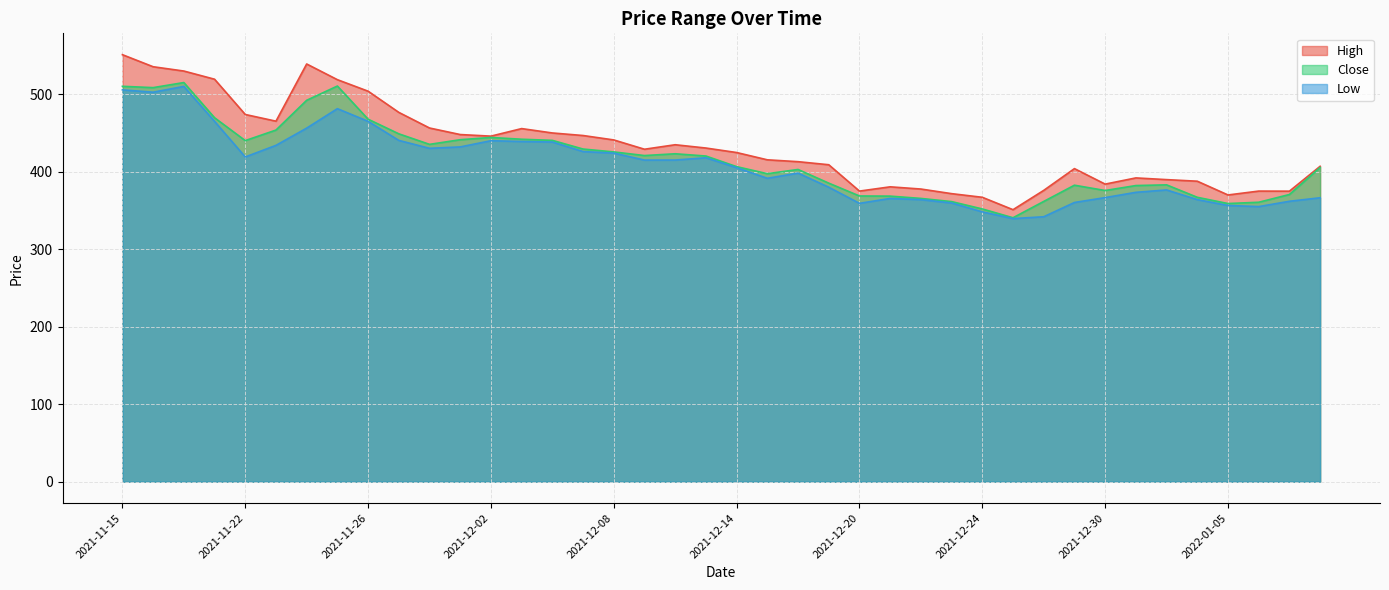

Rank the series at 2021-11-25 from highest to lowest value.

High, Close, Low